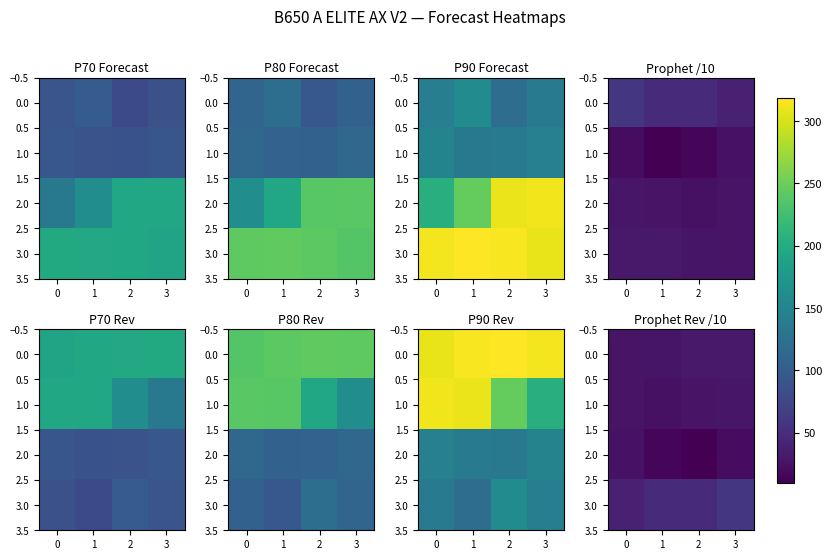

At which label does 0.0 reach its peak?

3